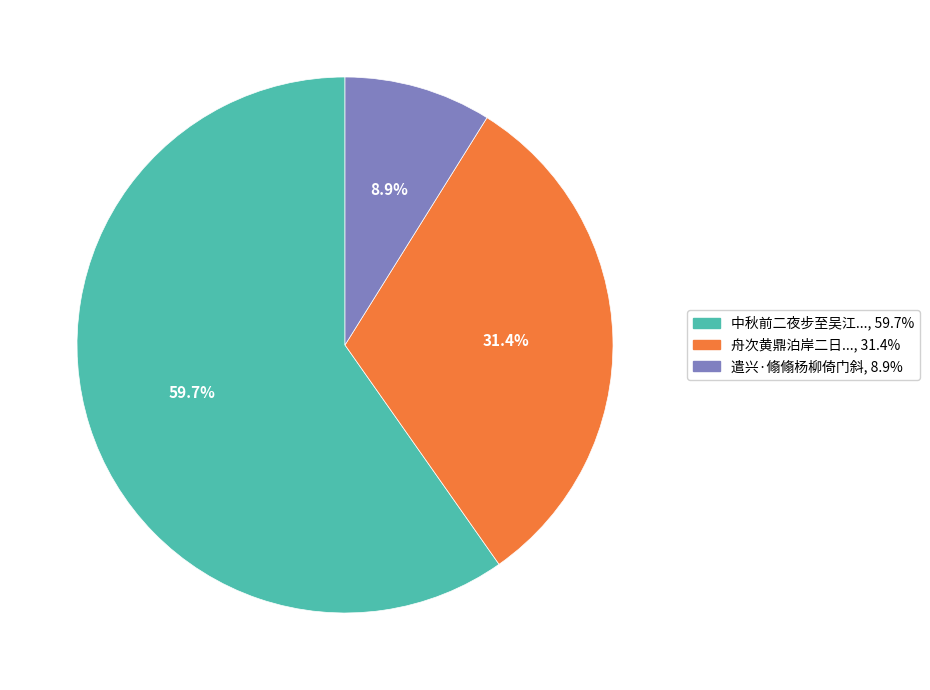

Rank the categories by value from lowest to highest.

遣兴·翛翛杨柳倚门斜, 舟次黄鼎泊岸二日临崖坐石北风怒号江水豗激远兴翛然, 中秋前二夜步至吴江垂虹桥盥漱湖渚而归倚篷望月清兴翛然因成数语